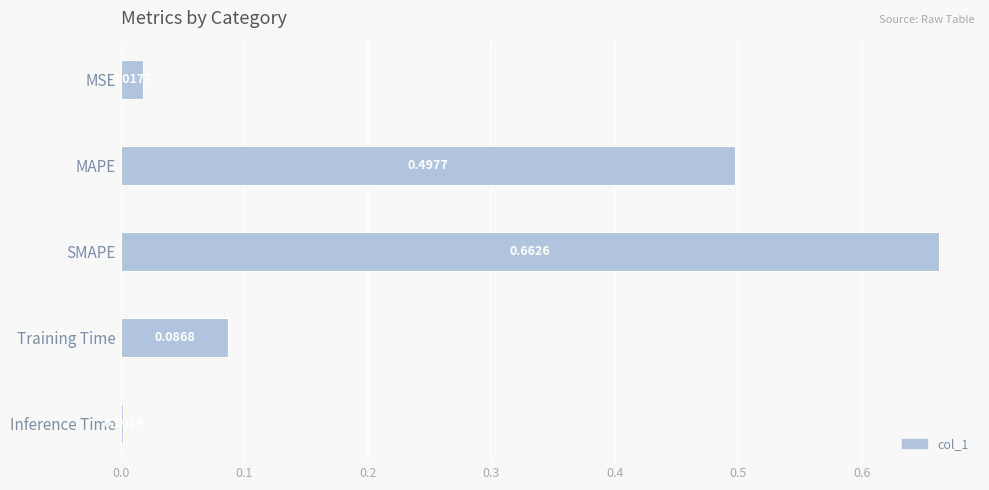

Which has a higher value, MAPE or MSE?

MAPE